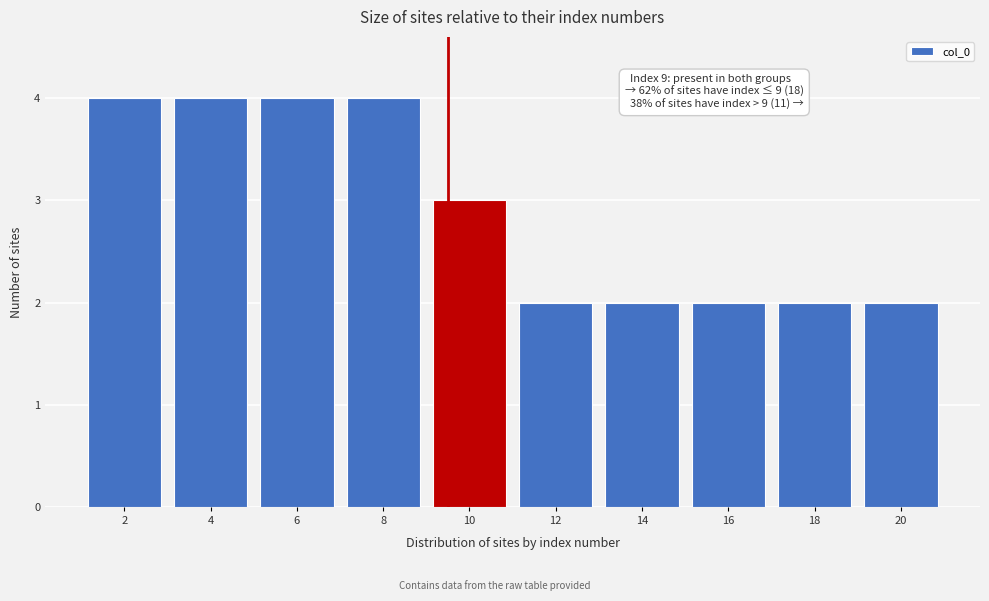

Reading right to left, extract all data points from this chart.

2	2	2	2	2	3	4	4	4	4